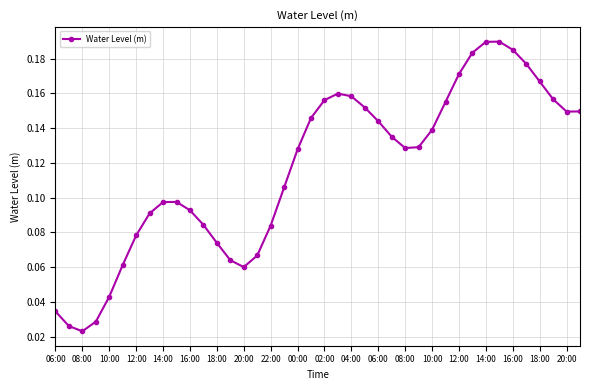

Count the values in the range 0 to 1.

40